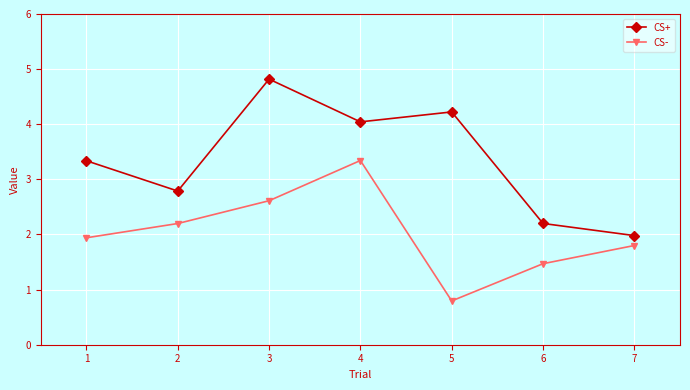

True or false: CS- has more than 1 points higher than both neighbors.

False